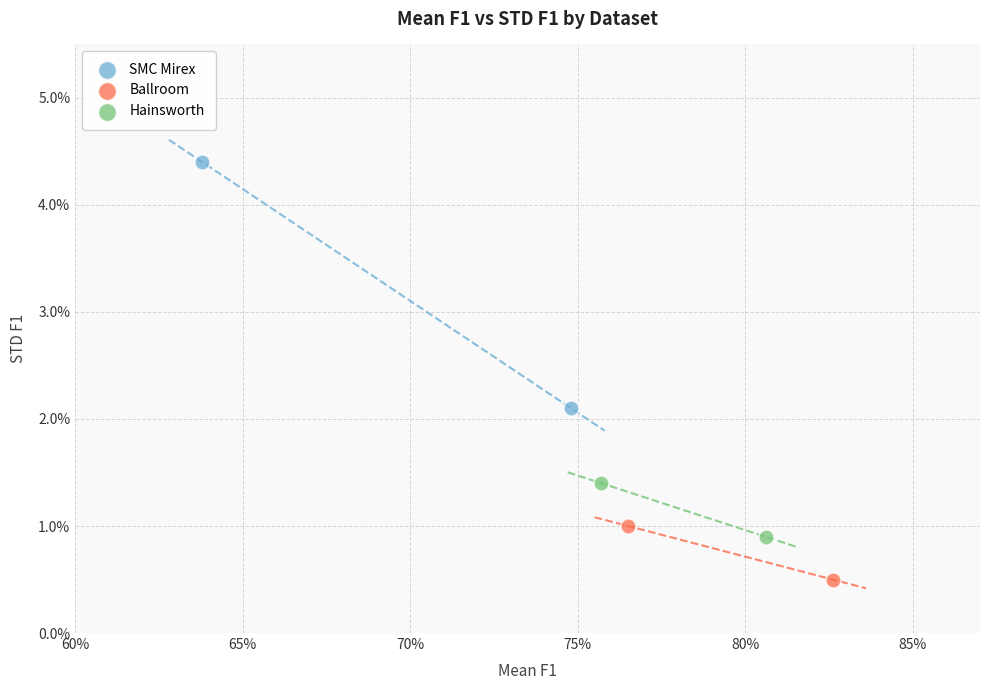

Which series has the widest spread of Y values?

SMC Mirex